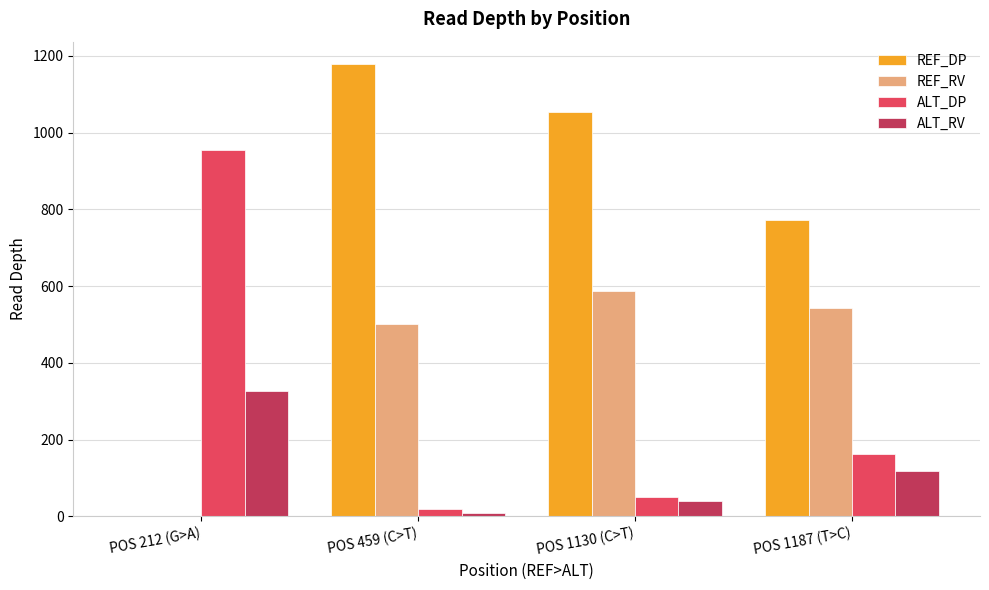

How many groups of bars are there?

4